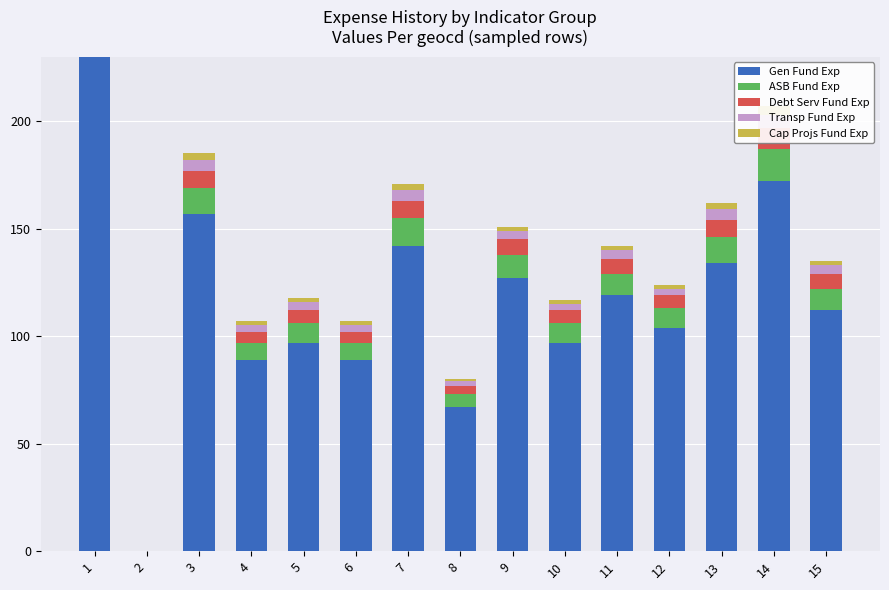

True or false: Cap Projs Fund Exp has a value of 0 at 12.

False